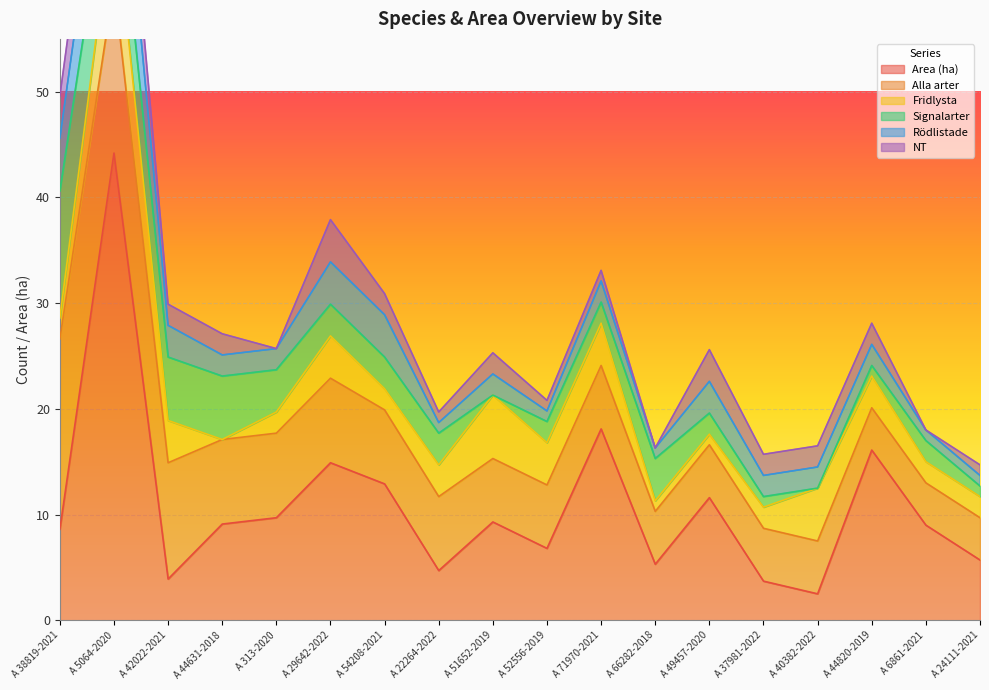

True or false: Fridlysta has more than 0 points higher than both neighbors.

True